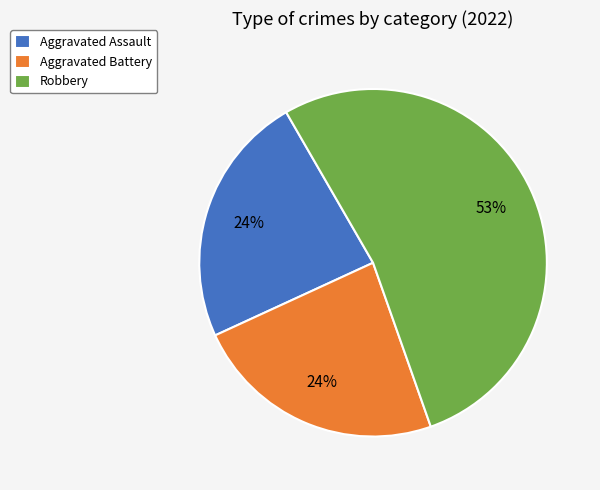

What is the ratio of the value at Aggravated Assault to the value at Aggravated Battery?

1.0